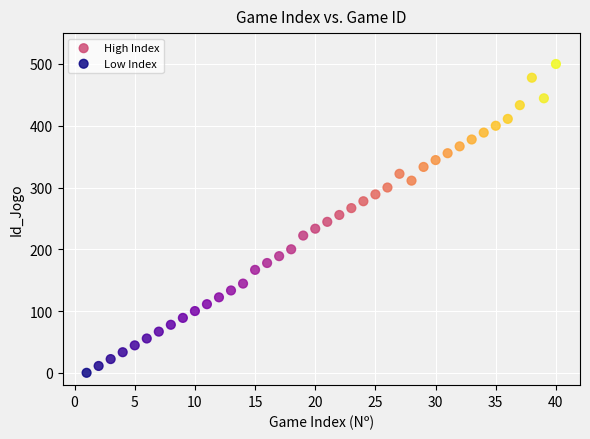

What are all the series names shown in the legend?

High Index, Low Index